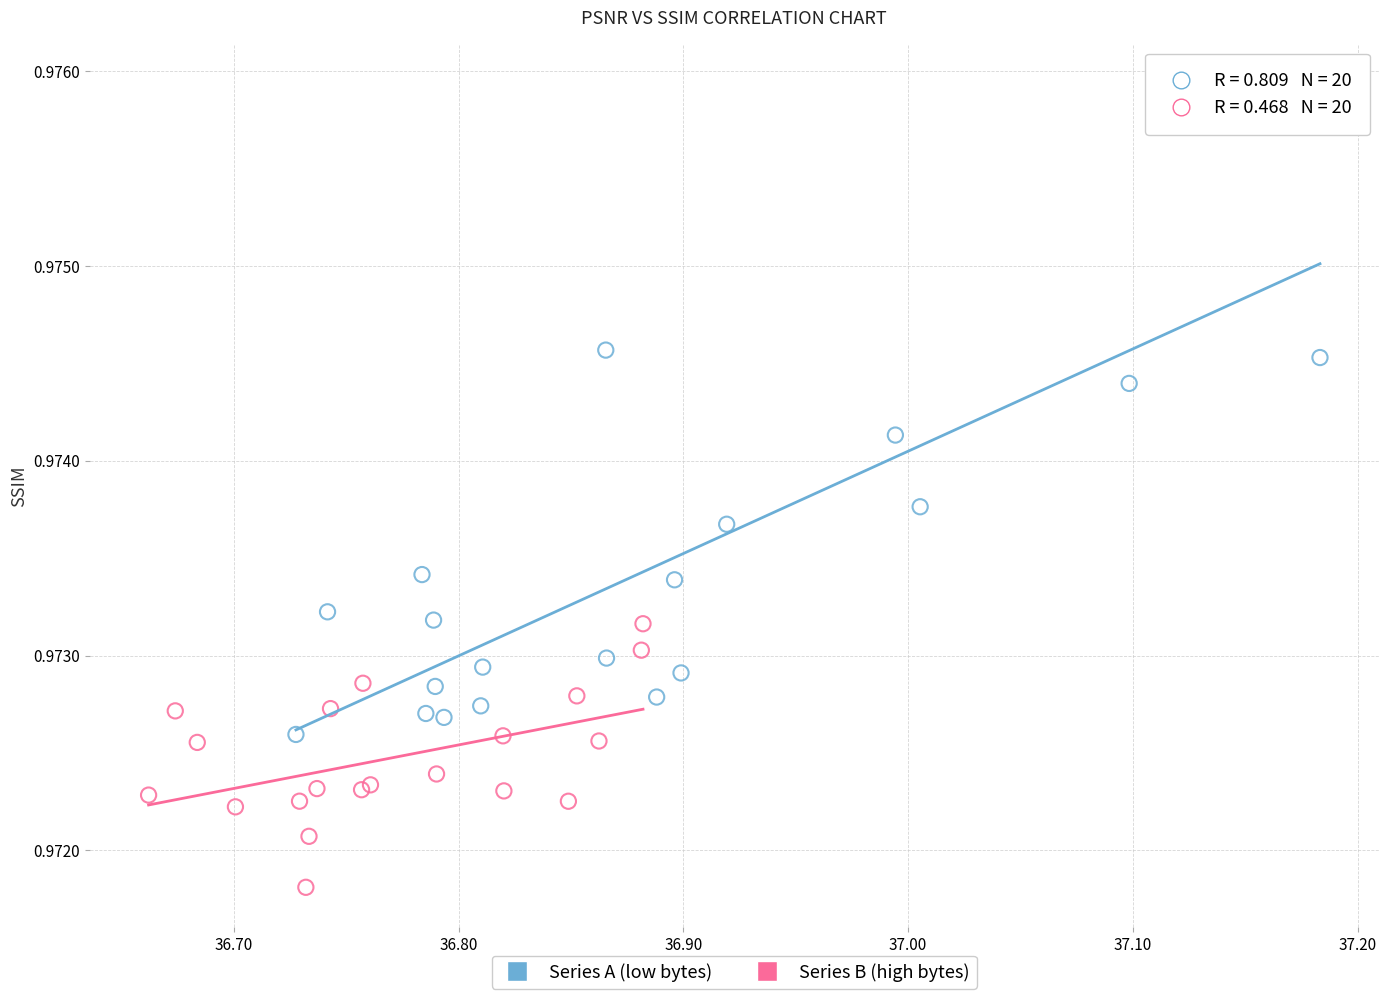

What are all the series names shown in the legend?

Series A (low bytes), Series B (high bytes)